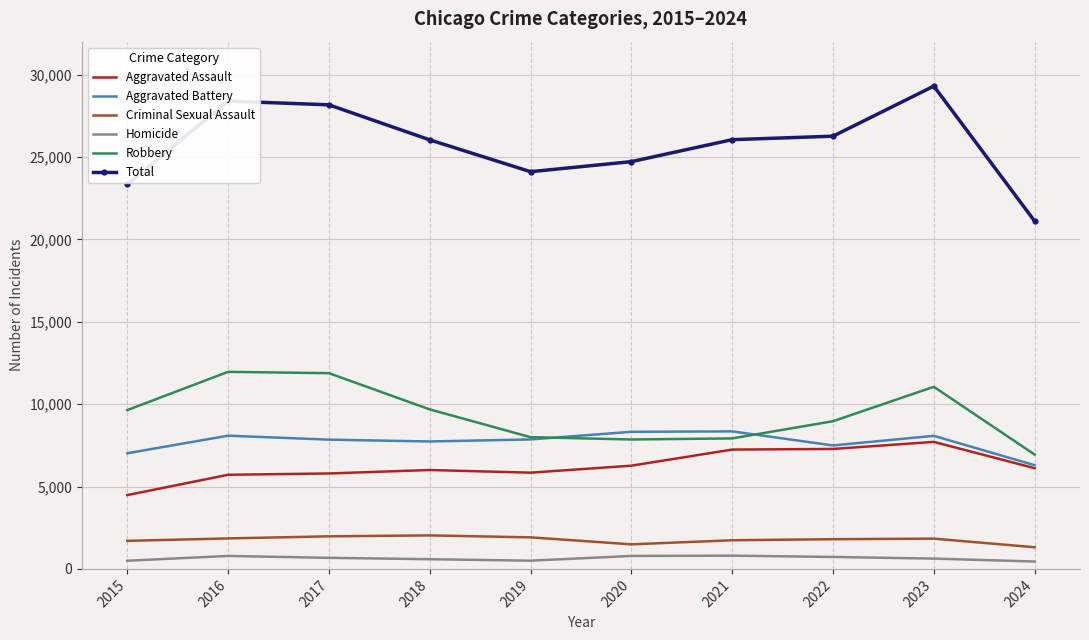

What is the lowest value of the Homicide series?

447